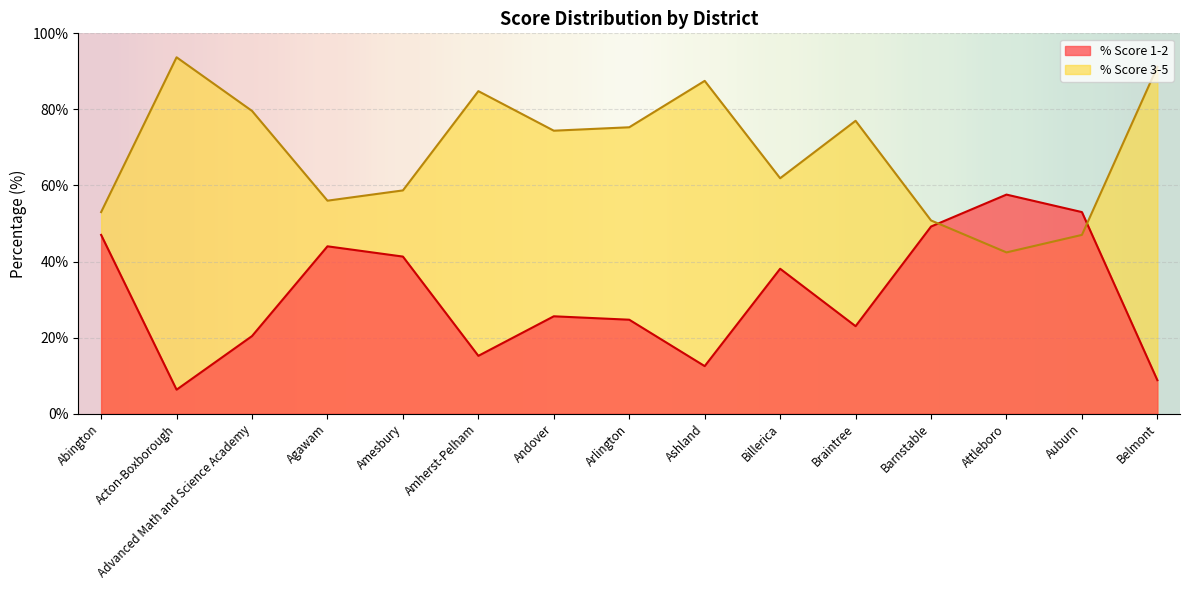

Does the chart display data point markers on the line(s)?

No